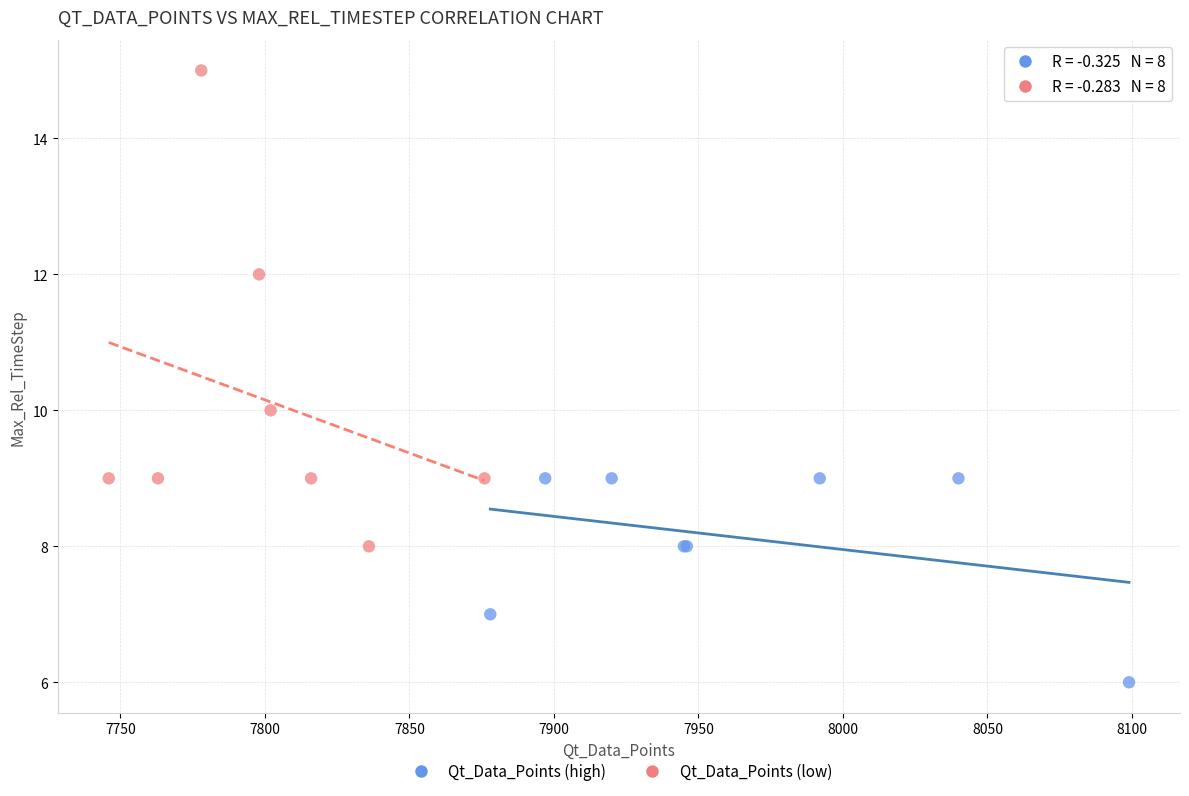

Which series contains the lowest Y value?

Qt_Data_Points (high)